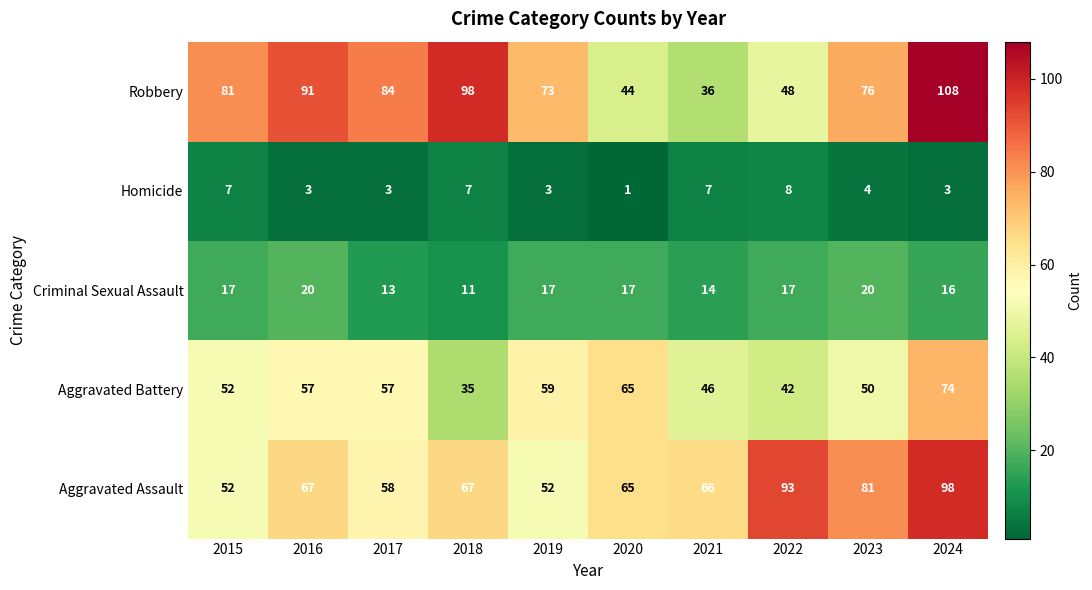

Which series has the largest total across all categories?

Robbery